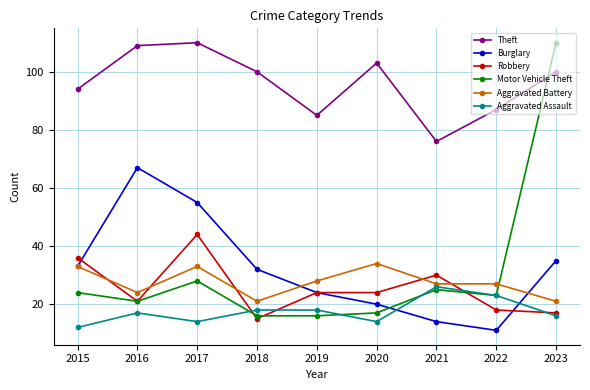

Reading right to left, what are all the values shown in this chart?

Theft: 2023=100	2022=87	2021=76	2020=103	2019=85	2018=100	2017=110	2016=109	2015=94
Burglary: 2023=35	2022=11	2021=14	2020=20	2019=24	2018=32	2017=55	2016=67	2015=33
Robbery: 2023=17	2022=18	2021=30	2020=24	2019=24	2018=15	2017=44	2016=21	2015=36
Motor Vehicle Theft: 2023=110	2022=23	2021=25	2020=17	2019=16	2018=16	2017=28	2016=21	2015=24
Aggravated Battery: 2023=21	2022=27	2021=27	2020=34	2019=28	2018=21	2017=33	2016=24	2015=33
Aggravated Assault: 2023=16	2022=23	2021=26	2020=14	2019=18	2018=18	2017=14	2016=17	2015=12